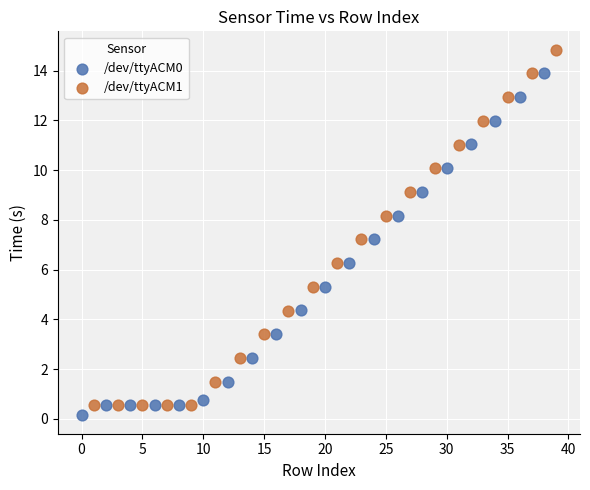

Which series contains the highest Y value?

/dev/ttyACM1